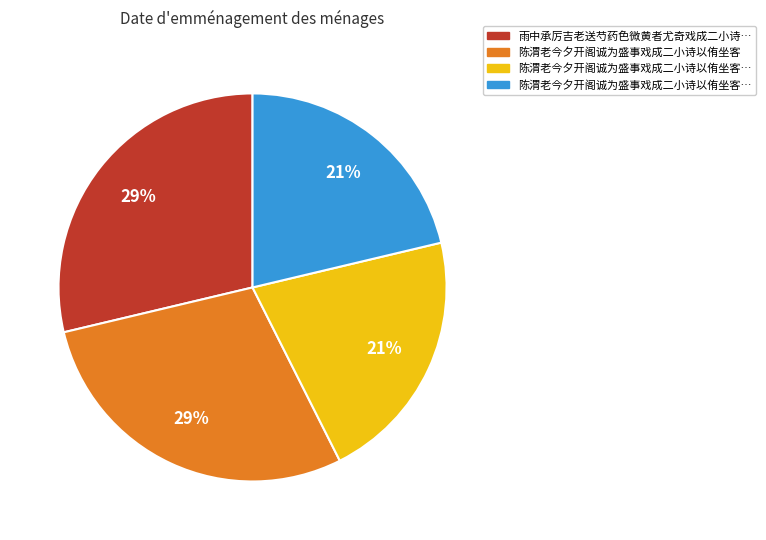

To the nearest percent, what is the average slice percentage?

25%